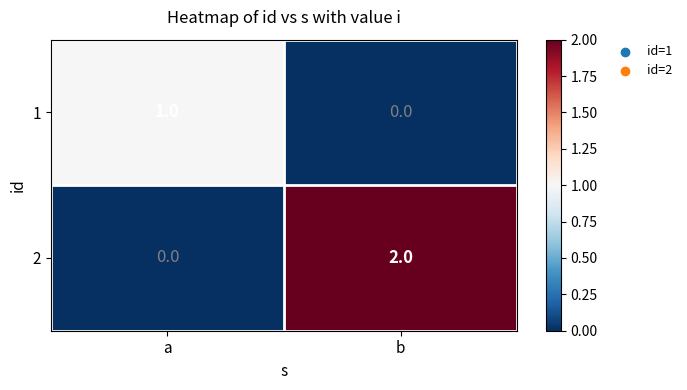

Rank the series by their average value, from highest to lowest.

2, 1